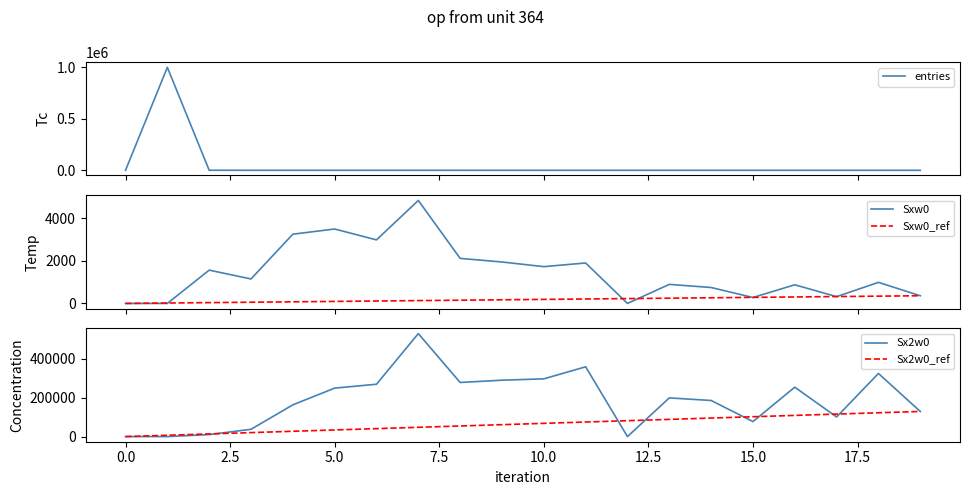

What is the maximum value for Sxw0_ref?

360.0